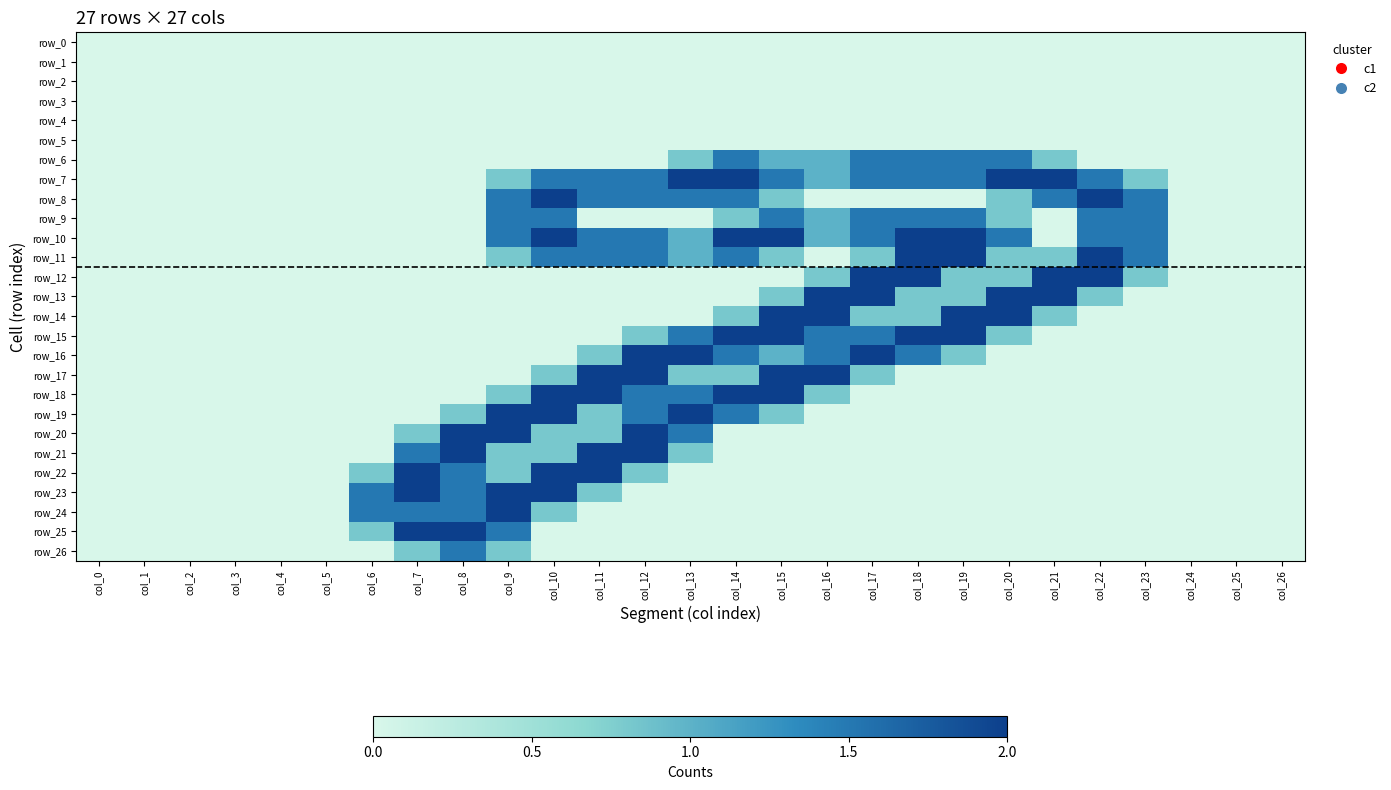

Which series has the widest spread of values?

row_7